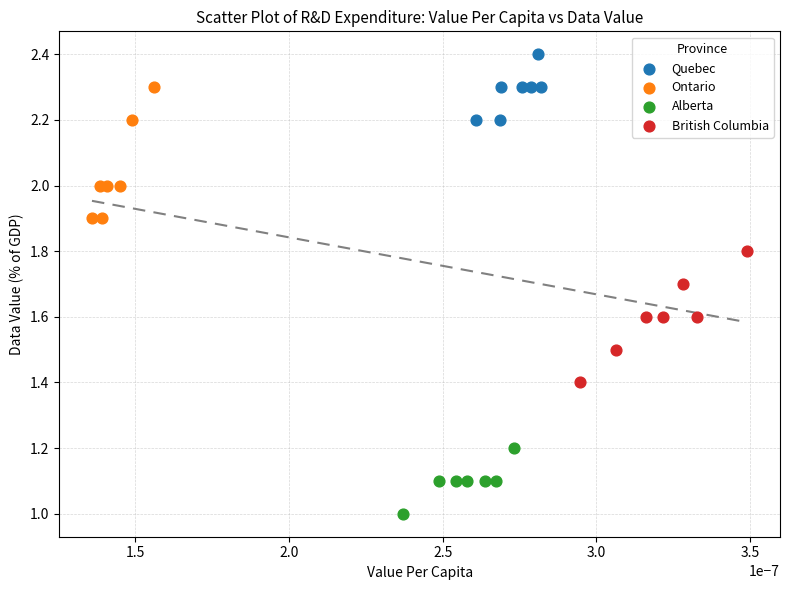

Which series contains the highest Y value?

Quebec